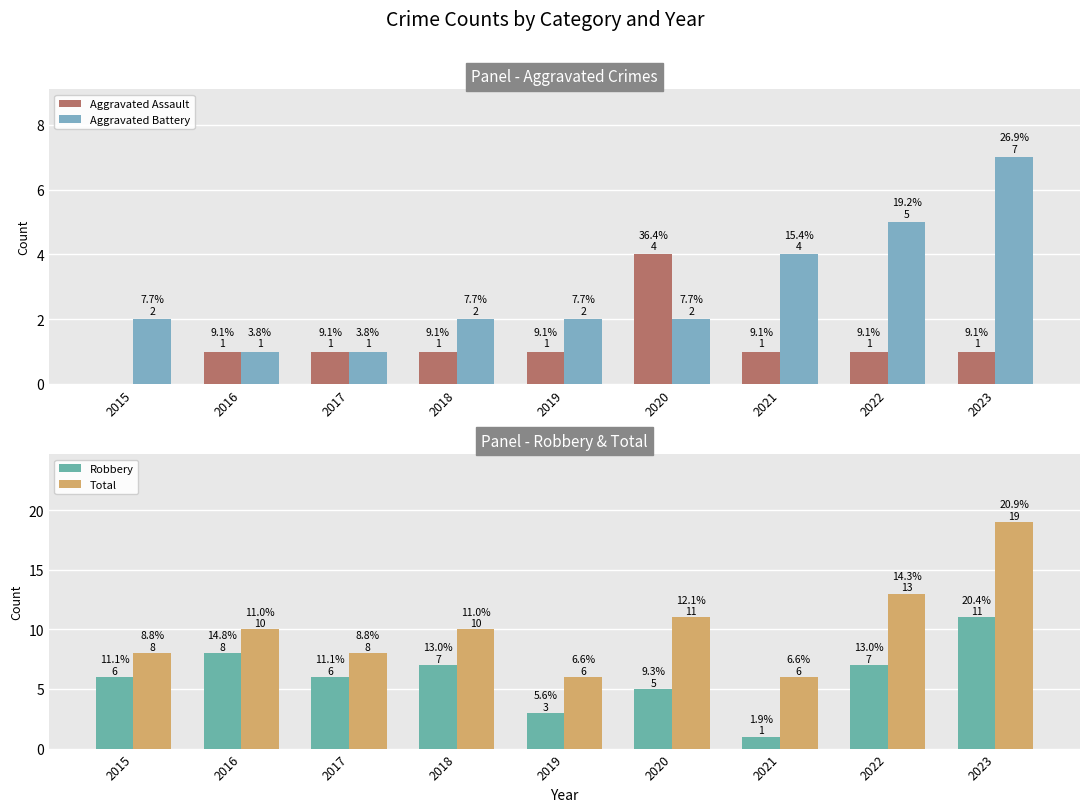

Reading left to right, list all the values displayed in this chart.

Aggravated Assault: 0	1	1	1	1	4	1	1	1
Aggravated Battery: 2	1	1	2	2	2	4	5	7
Robbery: 6	8	6	7	3	5	1	7	11
Total: 8	10	8	10	6	11	6	13	19